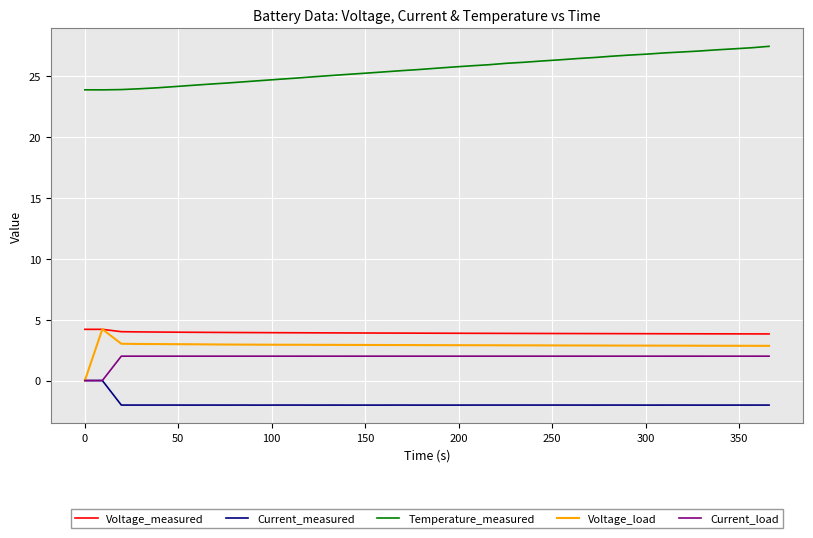

True or false: Current_load and Temperature_measured intersect in this chart.

False